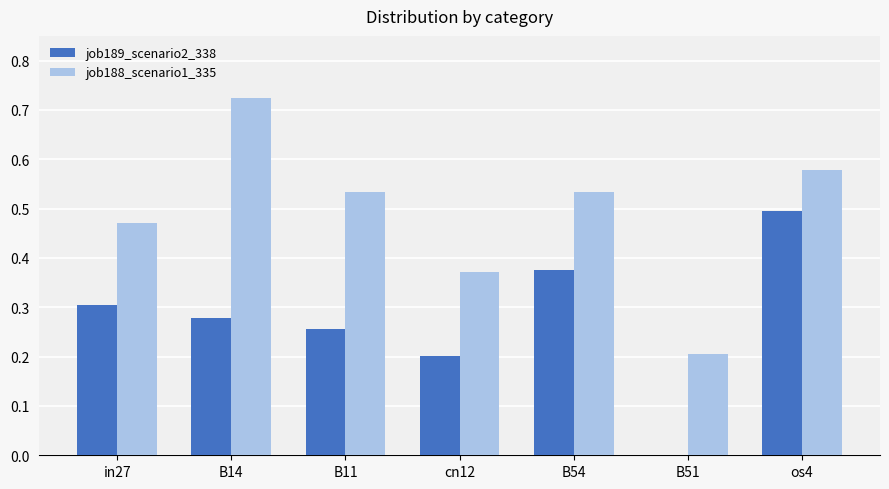

At which category is the sum across all series the highest?

os4